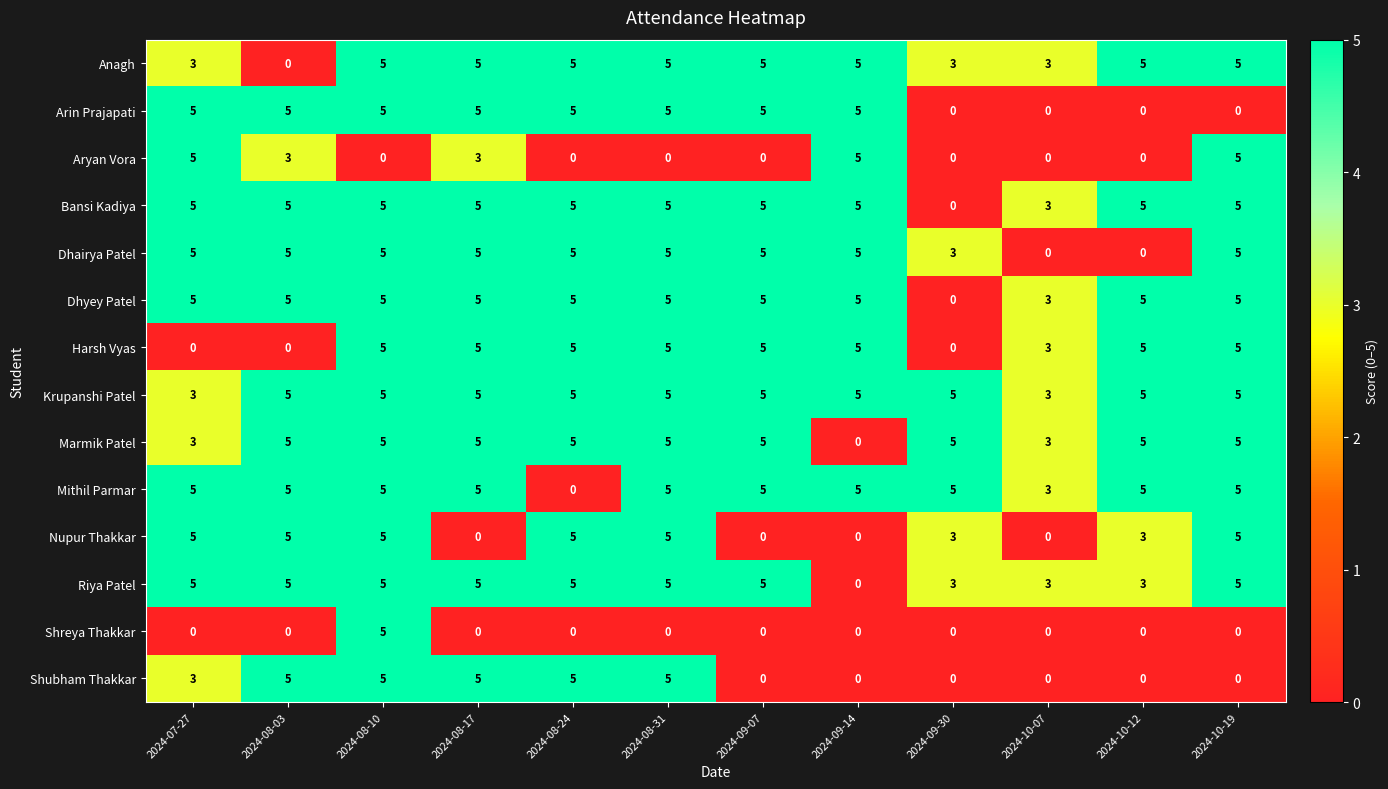

Count the number of data series in this chart.

14